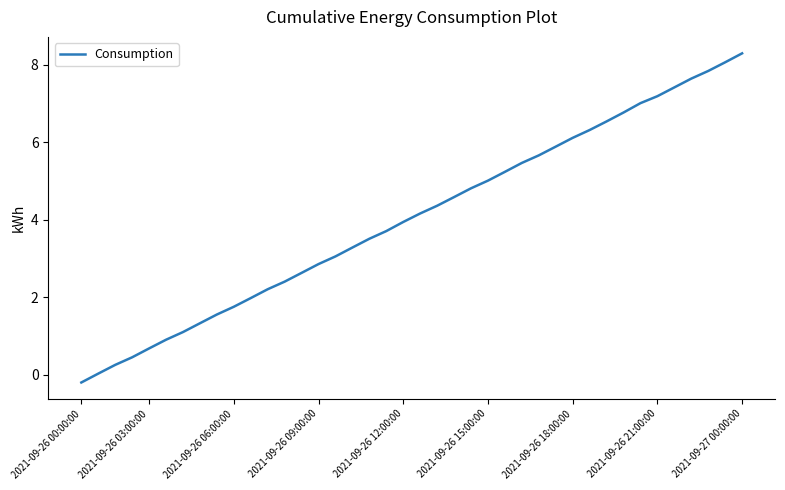

True or false: the data has more than 1 interior local peaks.

False